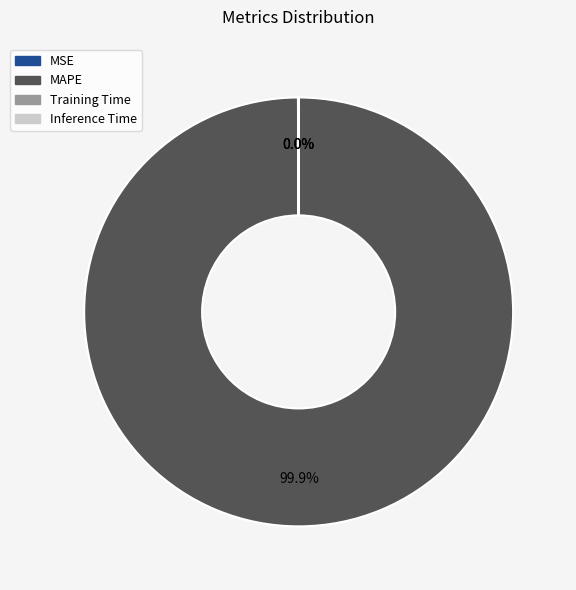

Does any single category account for the majority?

Yes